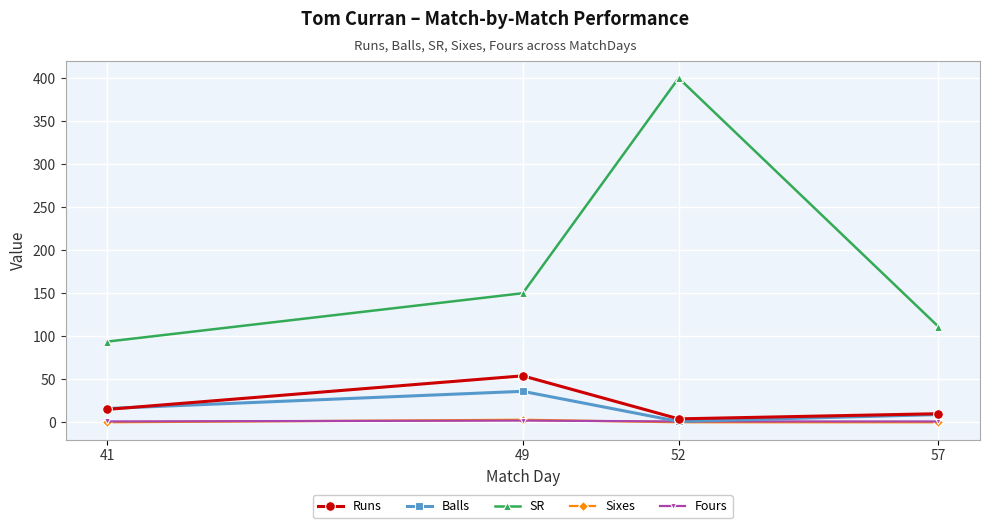

How many lines are shown in the chart?

5